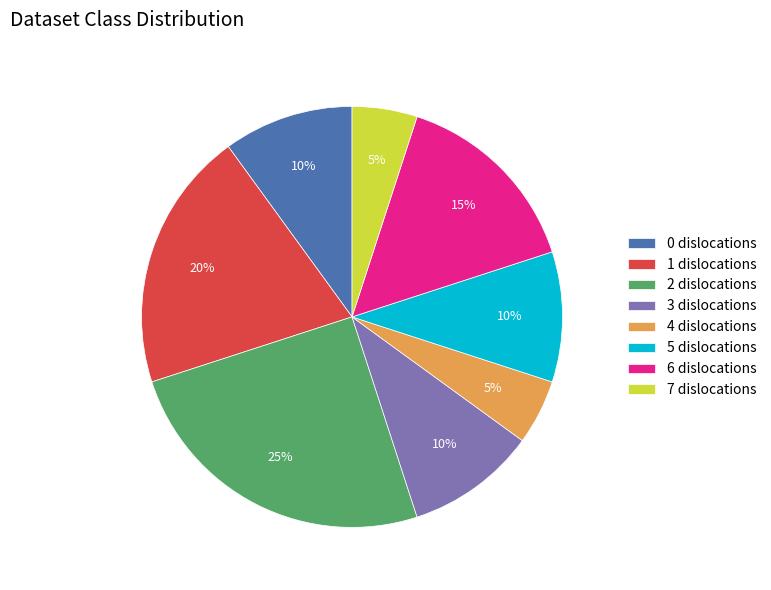

Is it true that 4 dislocations is 10% of the pie?

False